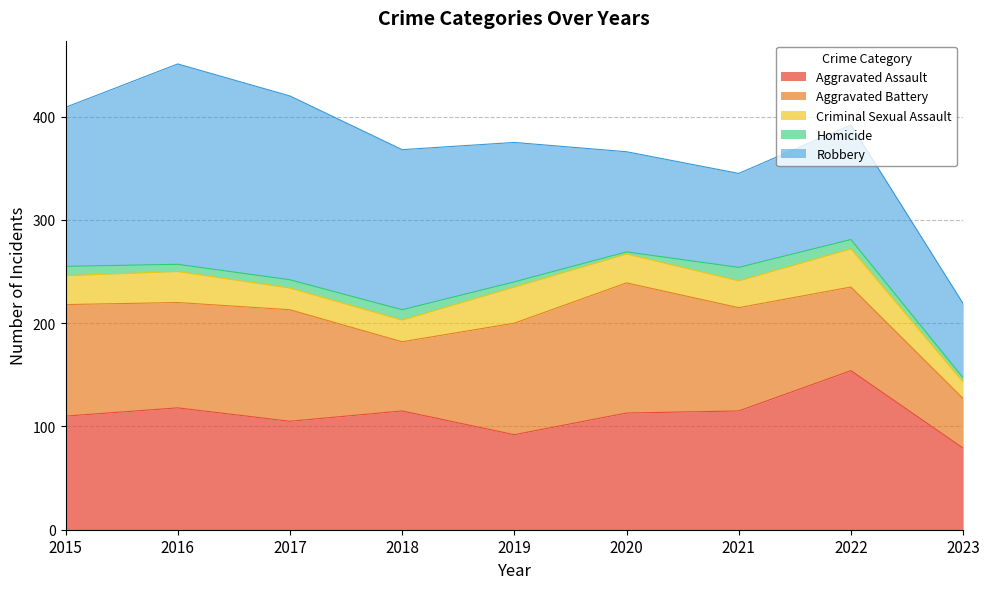

What is the value of the Robbery point at the 2nd from the left?

194